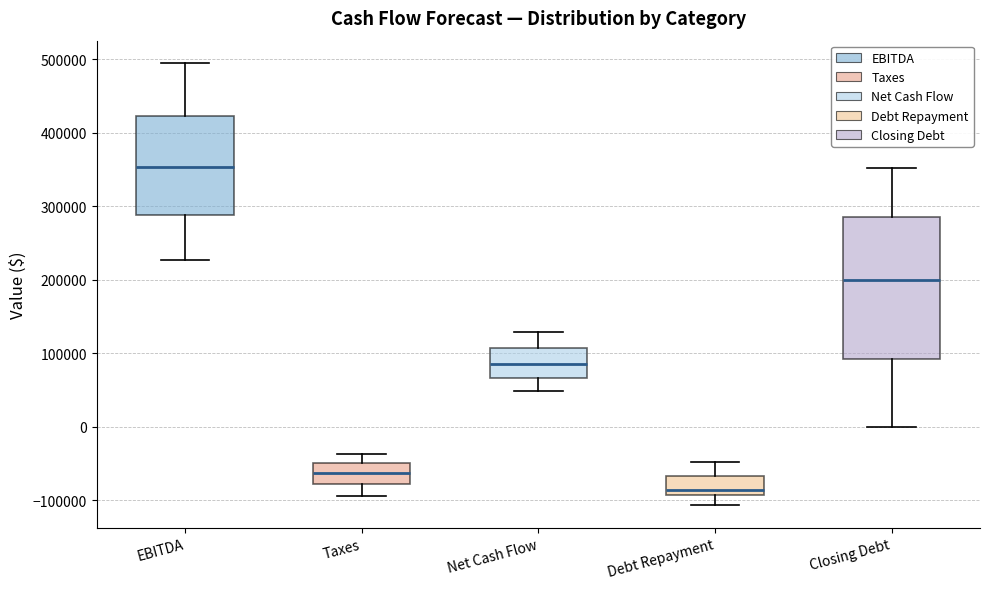

Reading left to right, read every box against the y-axis: the position of its median line, the range the box covers, and the ends of its whiskers. The values are not printed on the chart, so give them approximately, as read against the axis.

EBITDA: median 350000, box 290000 to 420000, whiskers 230000 to 500000
Taxes: median -60000, box -80000 to -50000, whiskers -90000 to -40000
Net Cash Flow: median 90000, box 70000 to 110000, whiskers 50000 to 130000
Debt Repayment: median -90000 (just above the box's lower edge), box -90000 to -70000, whiskers -110000 to -50000
Closing Debt: median 200000, box 90000 to 290000, whiskers 0 to 350000